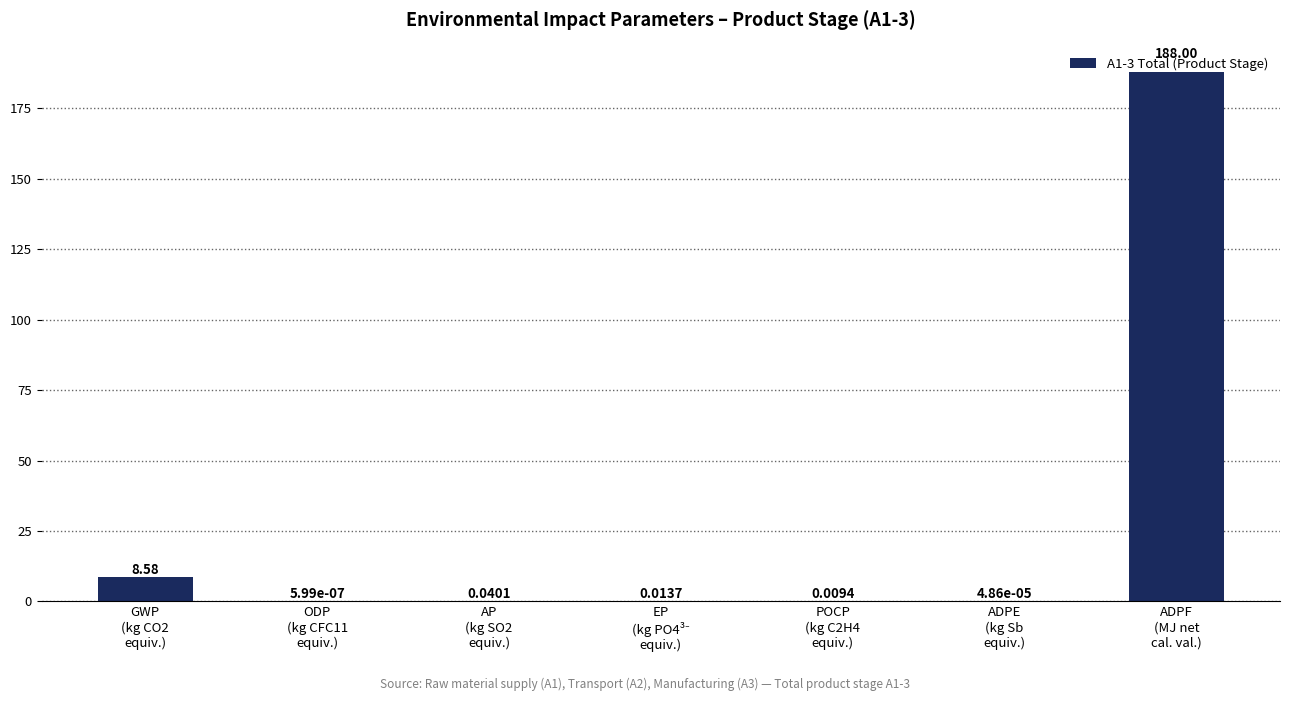

What is the sum of all values?

196.6